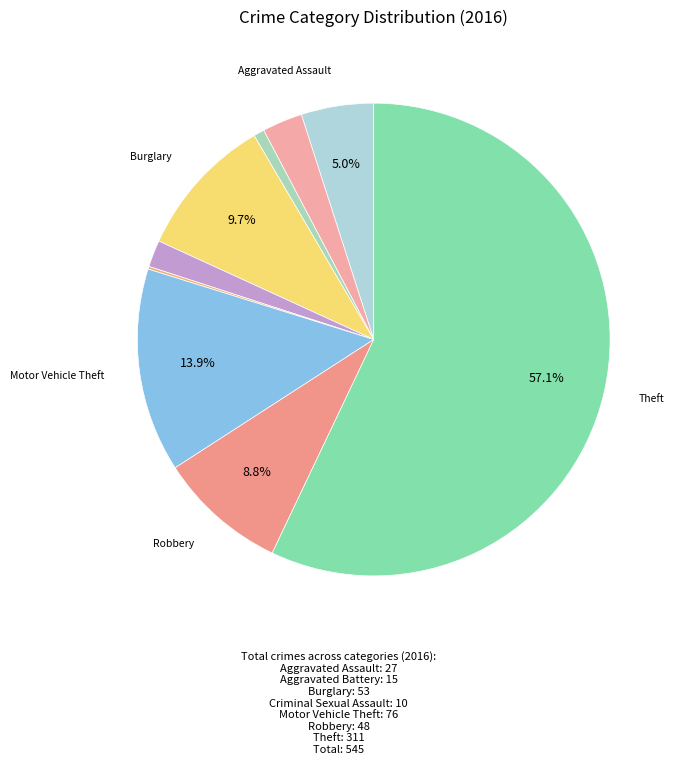

Is there a majority slice in this chart?

Yes